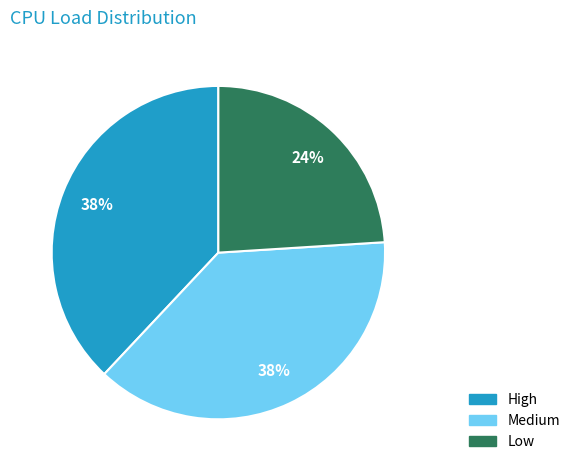

Which category has the smallest portion of the pie?

Low